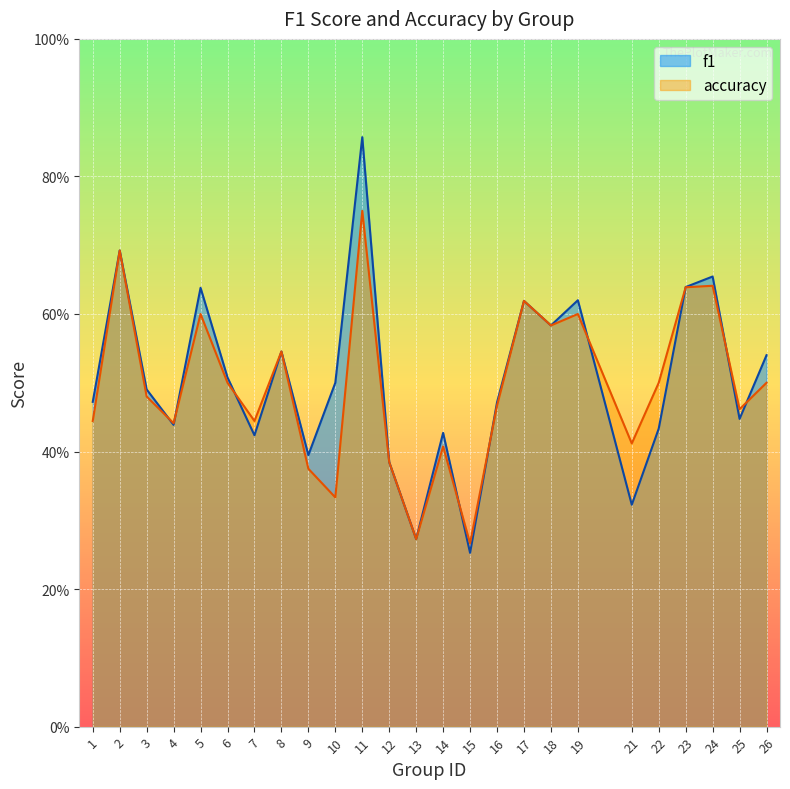

Count the accuracy values in the range 0 to 1.

25